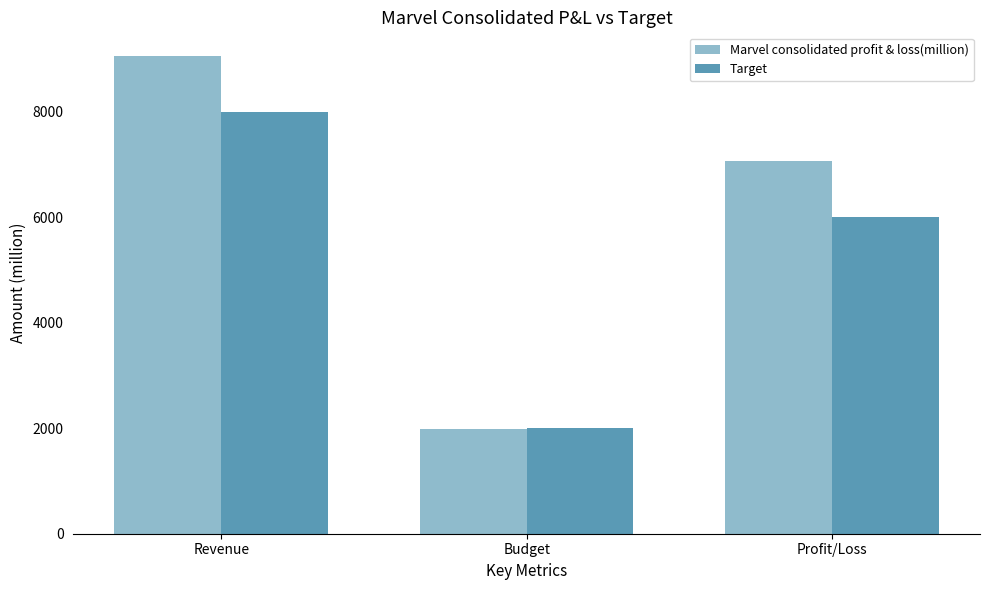

What is the difference between the maximum and minimum values in the Marvel consolidated profit & loss(million) series?

7065.9